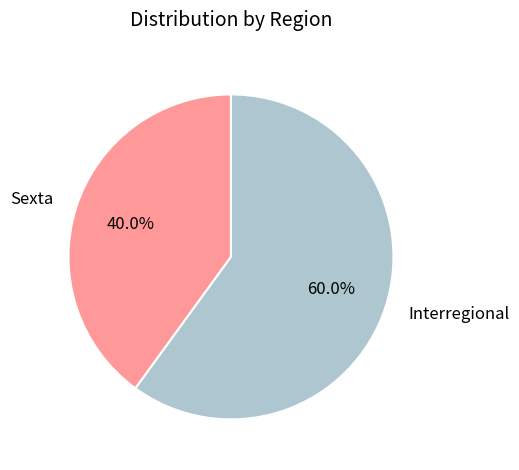

To the nearest percent, what is the difference between the largest and smallest slice percentages?

20%